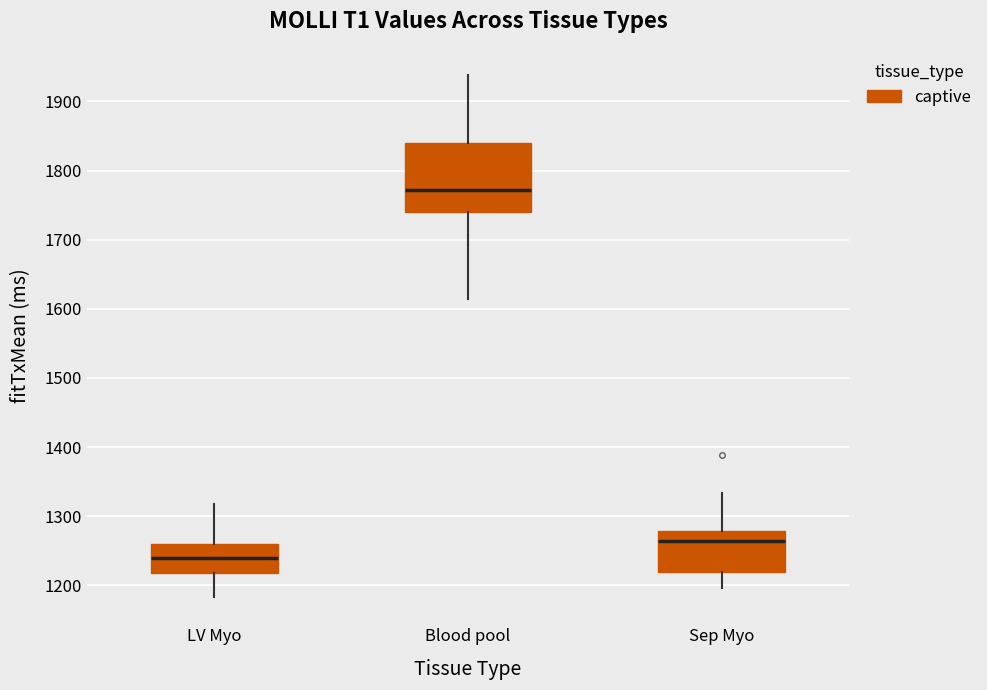

Comparing the boxes themselves (not the whiskers), which one is the tallest?

Blood pool